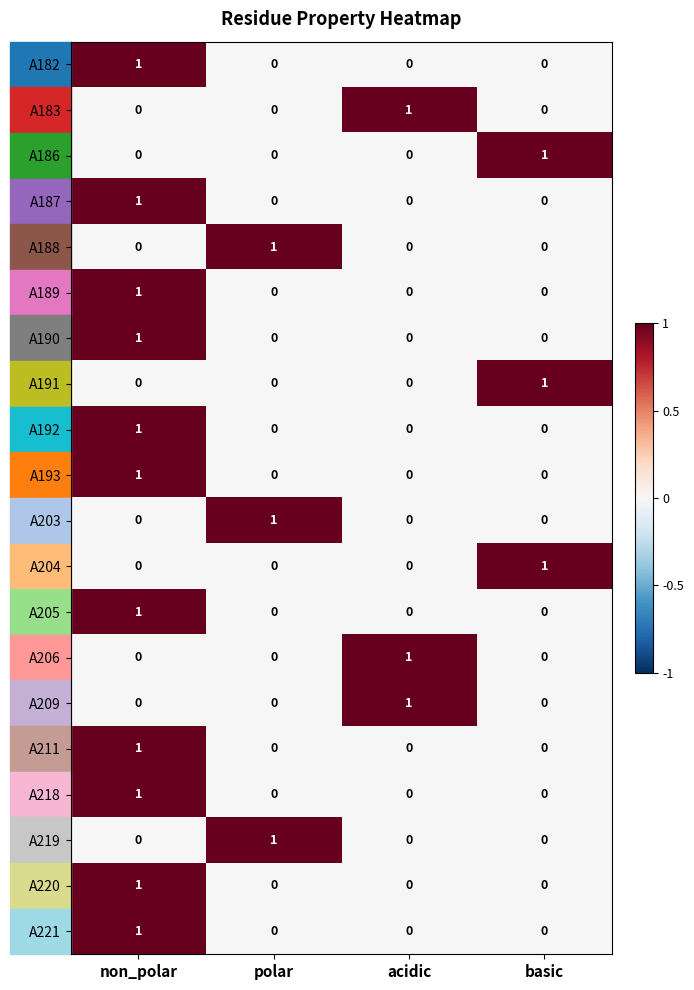

Which category has the highest value in the A190 series?

non_polar